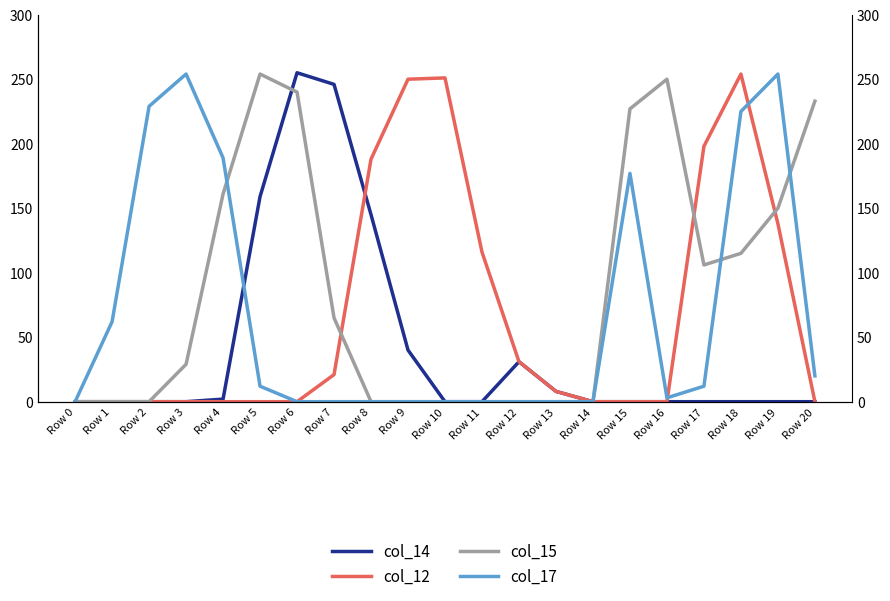

Reading left to right, list all the values displayed in this chart.

col_14: 0	0	0	0	2	159	255	246	145	40	0	0	31	8	0	0	0	0	0	0	0
col_12: 0	0	0	0	0	0	0	21	188	250	251	116	31	8	0	0	0	198	254	138	0
col_15: 0	0	0	29	161	254	240	65	0	0	0	0	0	0	0	227	250	106	115	150	233
col_17: 0	62	229	254	189	12	0	0	0	0	0	0	0	0	0	177	3	12	225	254	20